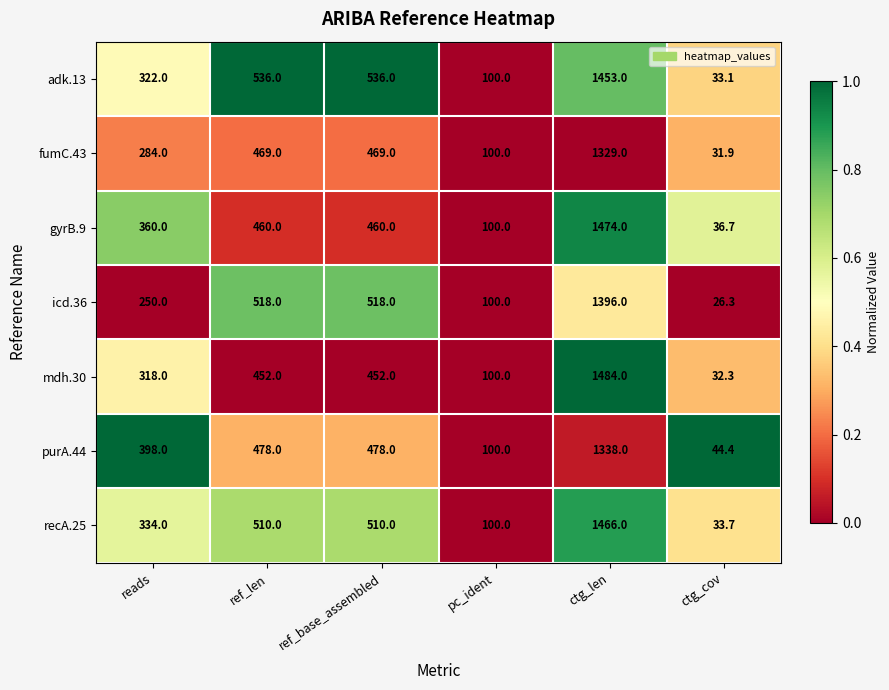

True or false: purA.44 has a value of 100.0 at pc_ident.

True